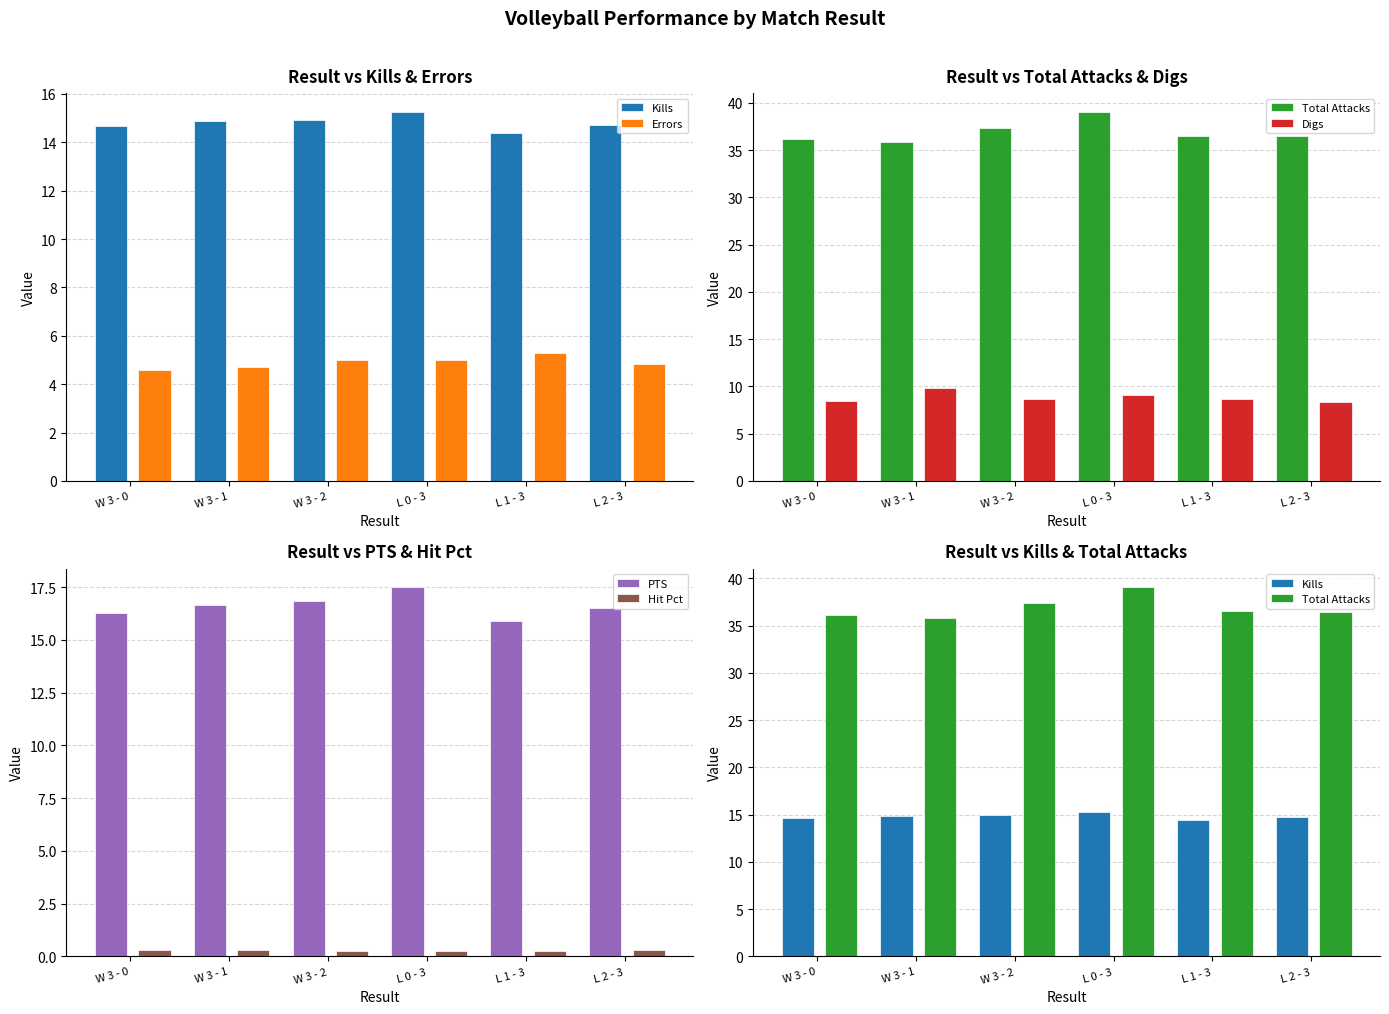

Read the Digs value at W 3 - 0.

8.5